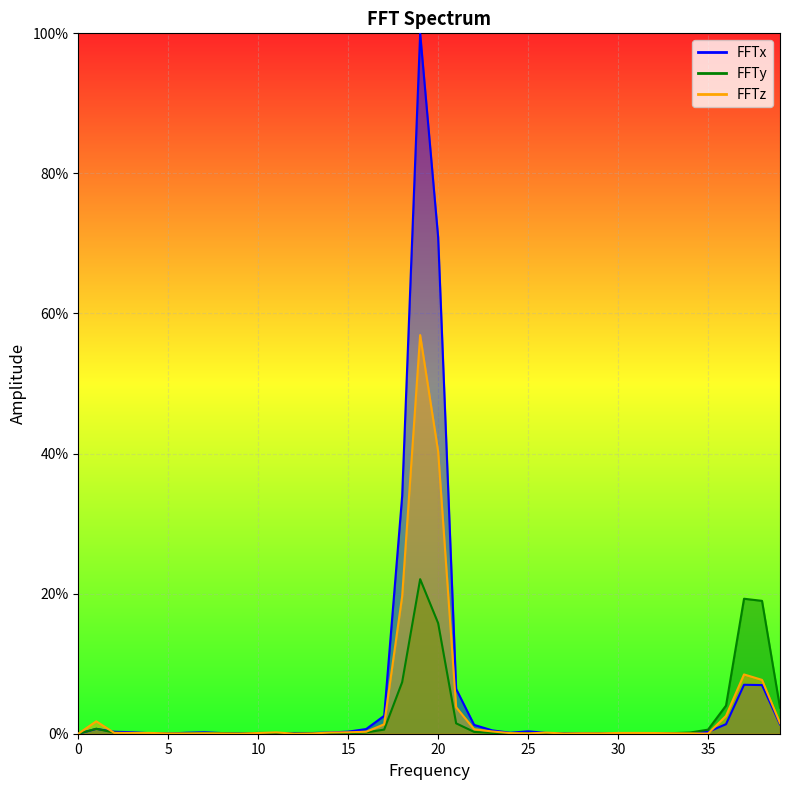

Reading left to right, list all the values displayed in this chart.

FFTx: 0=0.0	1=0.7	2=0.3	3=0.2	4=0.1	5=0.0	6=0.1	7=0.2	8=0.1	9=0.0	10=0.0	11=0.1	12=0.1	13=0.1	14=0.2	15=0.3	16=0.7	17=2.6	18=33.9	19=100.0	20=70.9	21=6.4	22=1.3	23=0.5	24=0.1	25=0.3	26=0.1	27=0.1	28=0.1	29=0.0	30=0.1	31=0.1	32=0.0	33=0.1	34=0.1	35=0.3	36=1.4	37=7.0	38=6.9	39=1.3
FFTy: 0=0.0	1=0.7	2=0.2	3=0.0	4=0.1	5=0.0	6=0.0	7=0.1	8=0.1	9=0.0	10=0.1	11=0.1	12=0.0	13=0.1	14=0.0	15=0.1	16=0.2	17=0.6	18=7.4	19=22.1	20=15.8	21=1.5	22=0.3	23=0.1	24=0.0	25=0.1	26=0.1	27=0.0	28=0.0	29=0.0	30=0.0	31=0.0	32=0.1	33=0.1	34=0.2	35=0.6	36=4.0	37=19.3	38=19.0	39=3.7
FFTz: 0=0.0	1=1.8	2=0.1	3=0.1	4=0.1	5=0.0	6=0.0	7=0.1	8=0.0	9=0.0	10=0.1	11=0.2	12=0.0	13=0.0	14=0.2	15=0.2	16=0.3	17=1.3	18=19.6	19=56.9	20=40.3	21=3.8	22=0.6	23=0.3	24=0.1	25=0.0	26=0.2	27=0.0	28=0.1	29=0.1	30=0.1	31=0.1	32=0.1	33=0.1	34=0.0	35=0.0	36=2.6	37=8.5	38=7.7	39=1.5